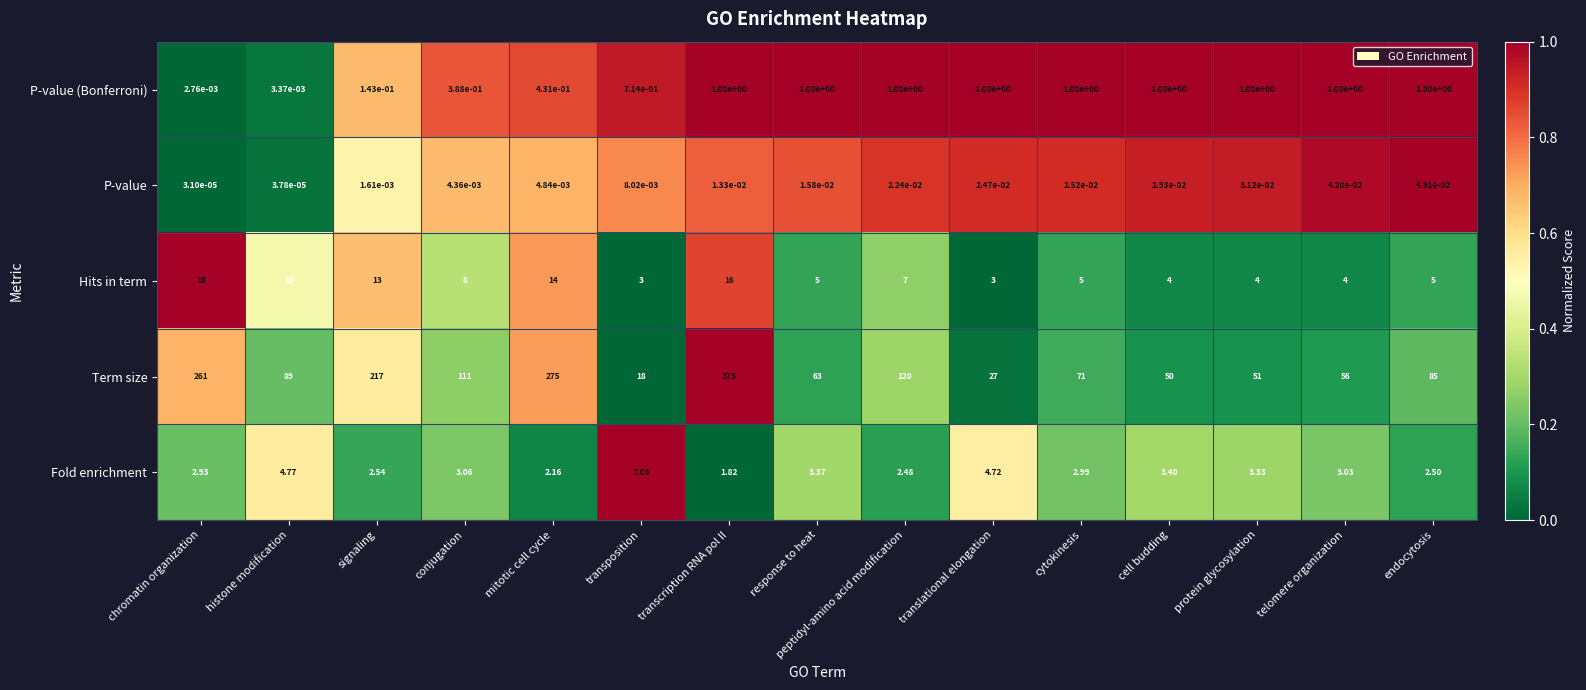

Rank the series at conjugation from highest to lowest value.

Term size, Hits in term, Fold enrichment, P-value (Bonferroni), P-value